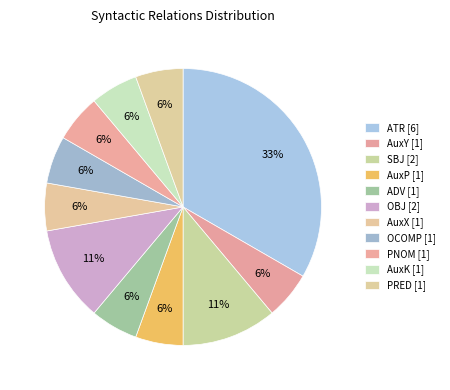

Is there a majority slice in this chart?

No